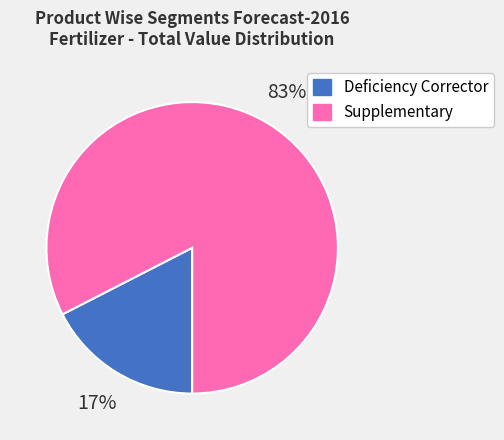

What percentage is the Deficiency Corrector slice, to the nearest percent?

17%